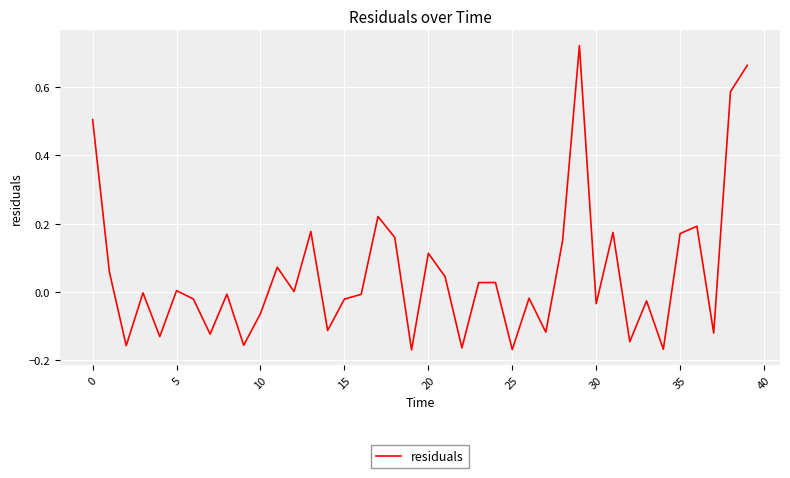

Which label corresponds to the smallest value in the chart?

19